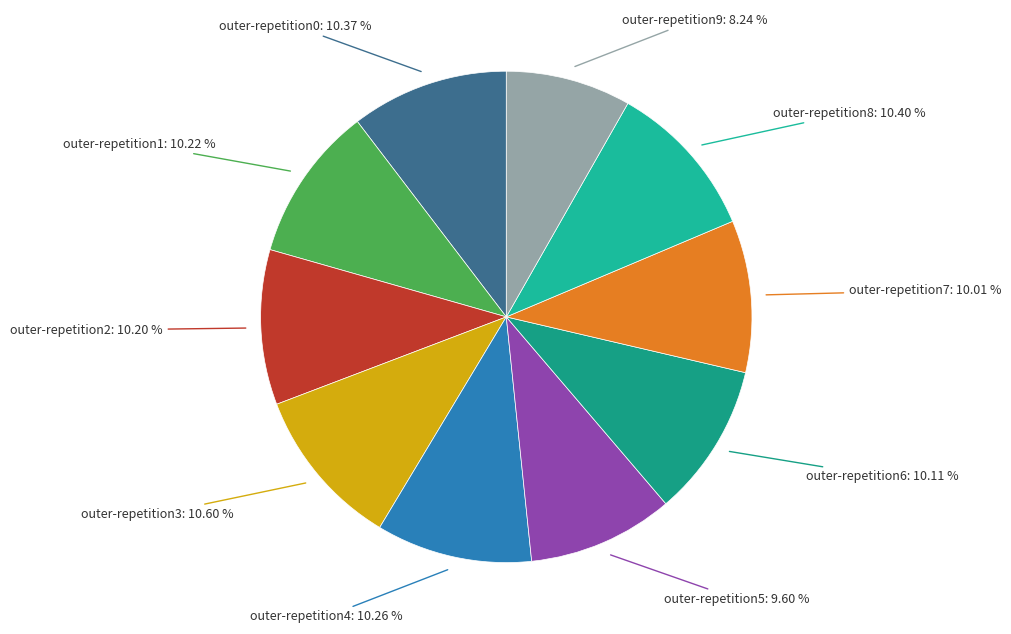

Rank the categories by value from lowest to highest.

outer-repetition9, outer-repetition5, outer-repetition7, outer-repetition6, outer-repetition2, outer-repetition1, outer-repetition4, outer-repetition0, outer-repetition8, outer-repetition3